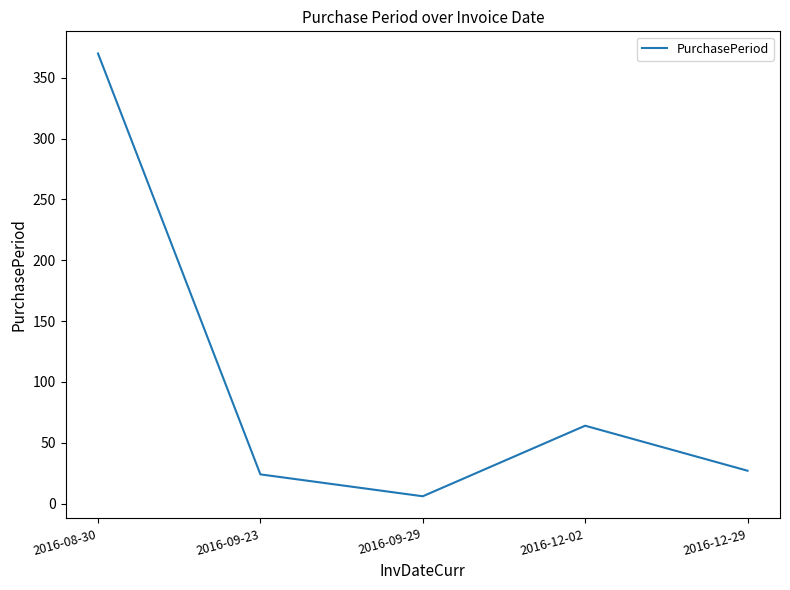

What is the difference between the second highest and minimum values?

58